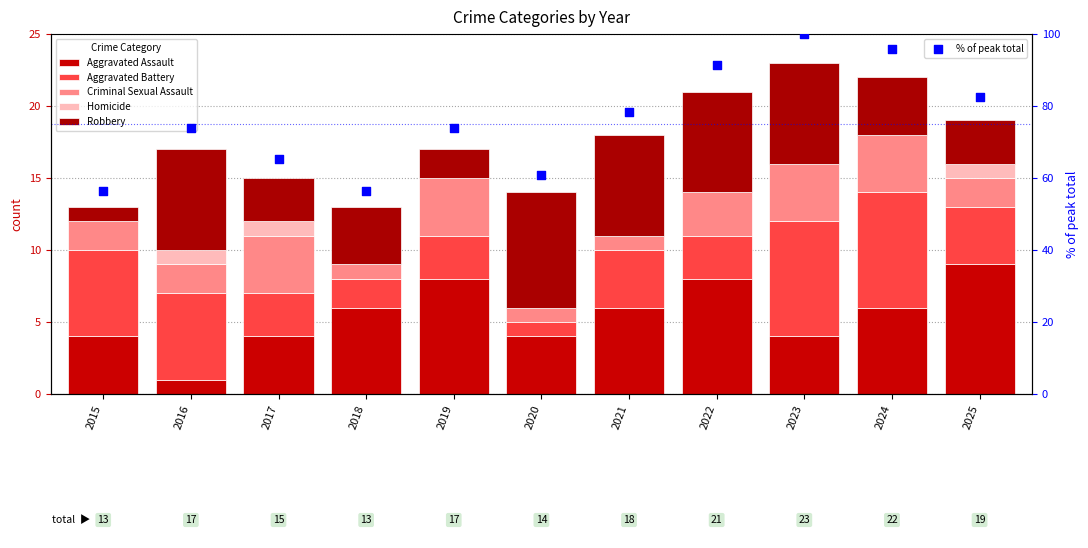

At how many categories does at least one series exceed 68?

7